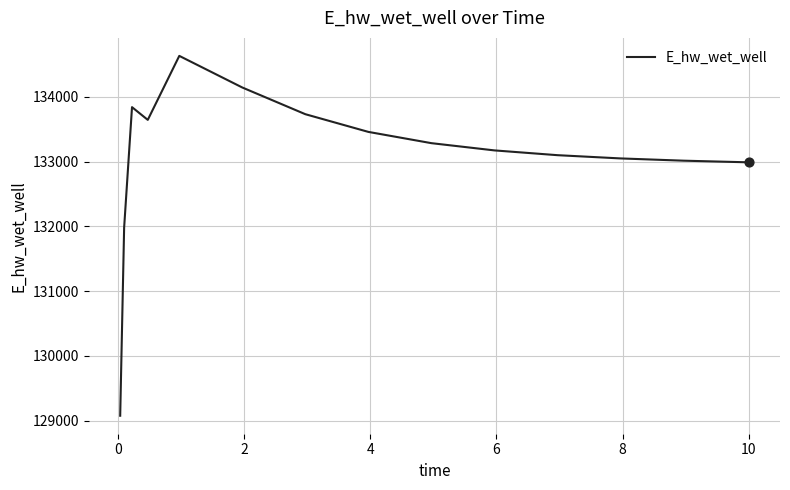

What is the minimum value shown in the chart?

129076.1